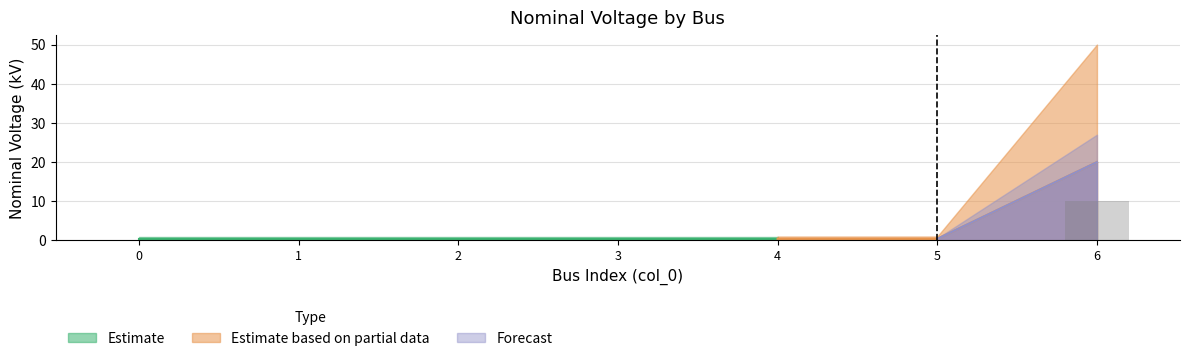

Is it true that the value at 0 is 0.4?

False